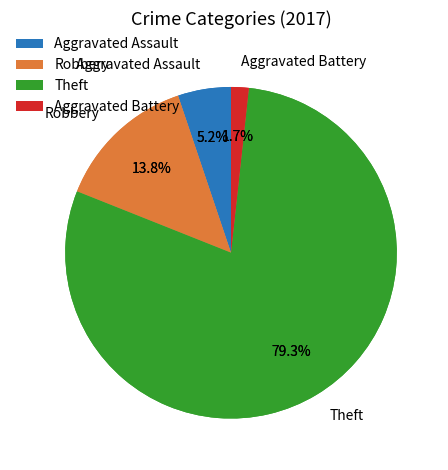

To the nearest percent, what is the combined percentage of Theft and Robbery?

93%